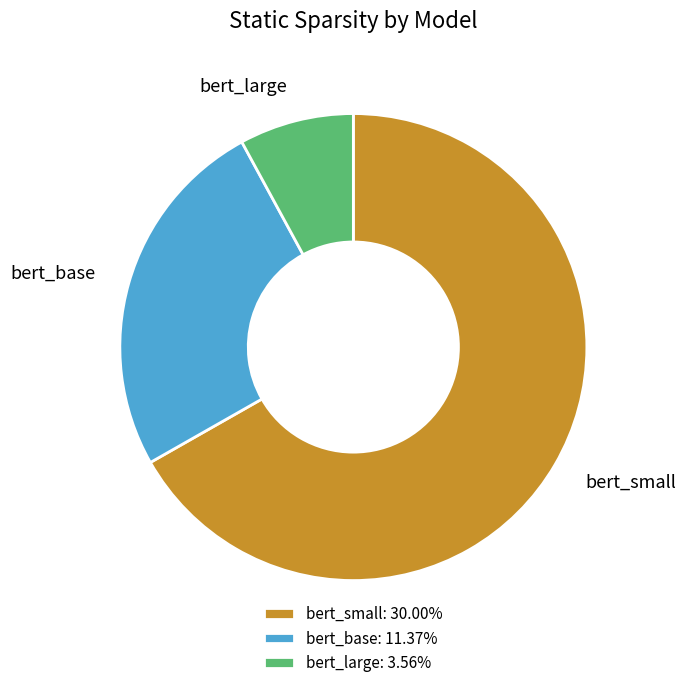

Approximately how many times larger is the value at bert_base compared to bert_large?

3.2